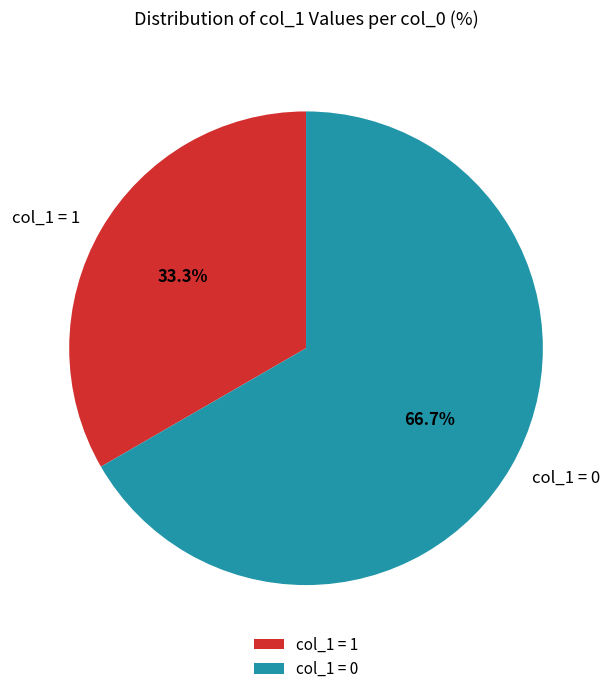

Combined, do col_1 = 1 and col_1 = 0 account for over 50%?

Yes